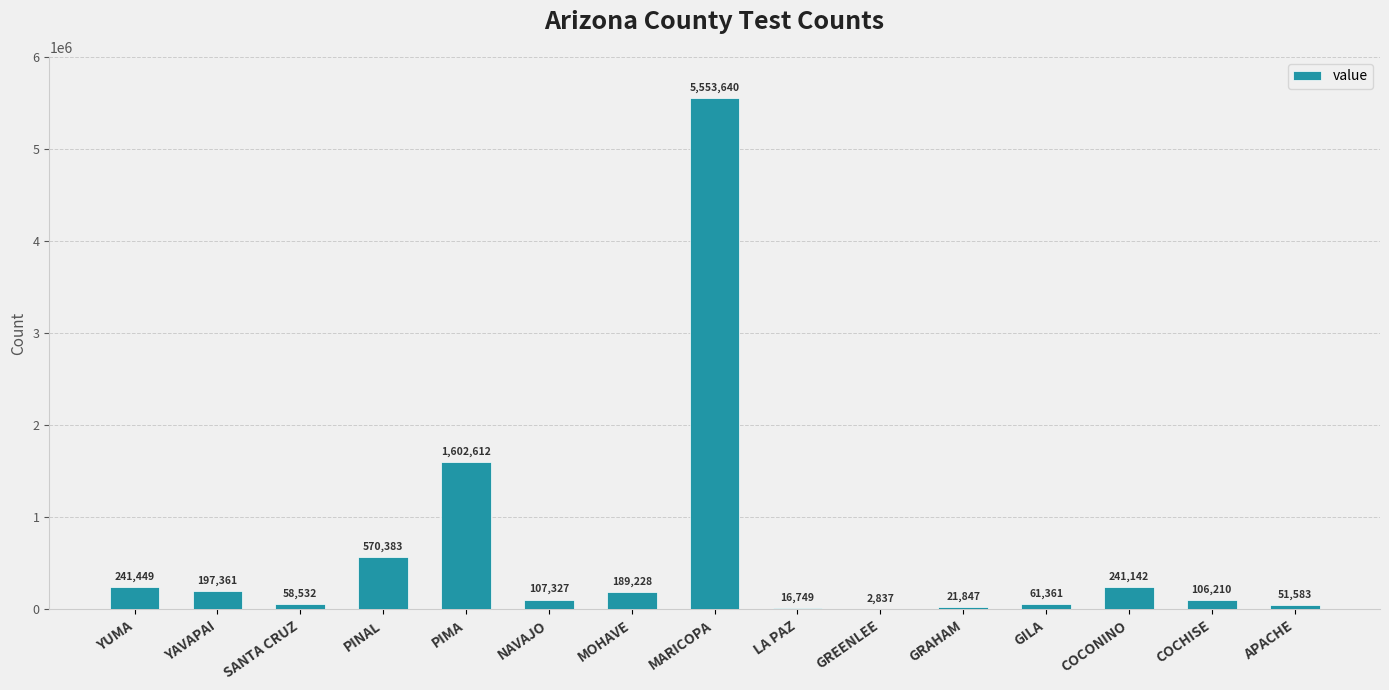

Between COCONINO and PINAL, which is larger?

PINAL